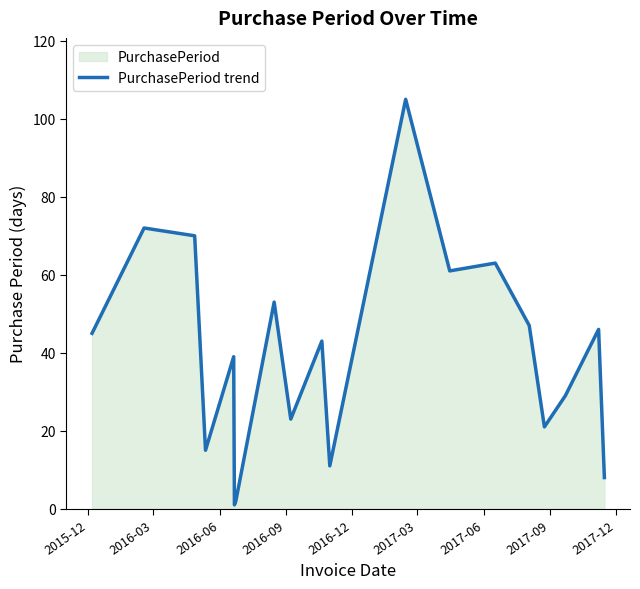

What is the difference between the maximum and minimum values?

104